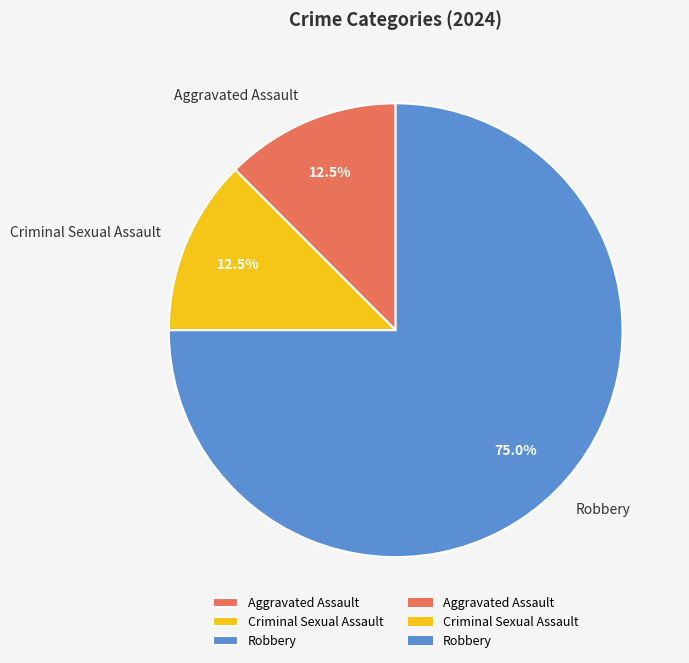

What is the largest slice in the pie chart?

Robbery